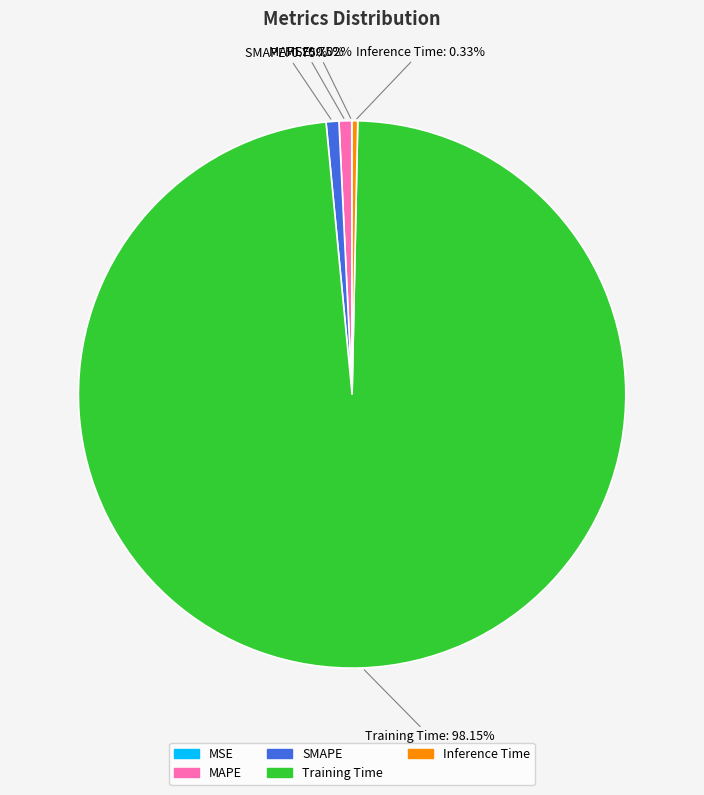

Do Training Time and Inference Time together represent more than half of the pie?

Yes